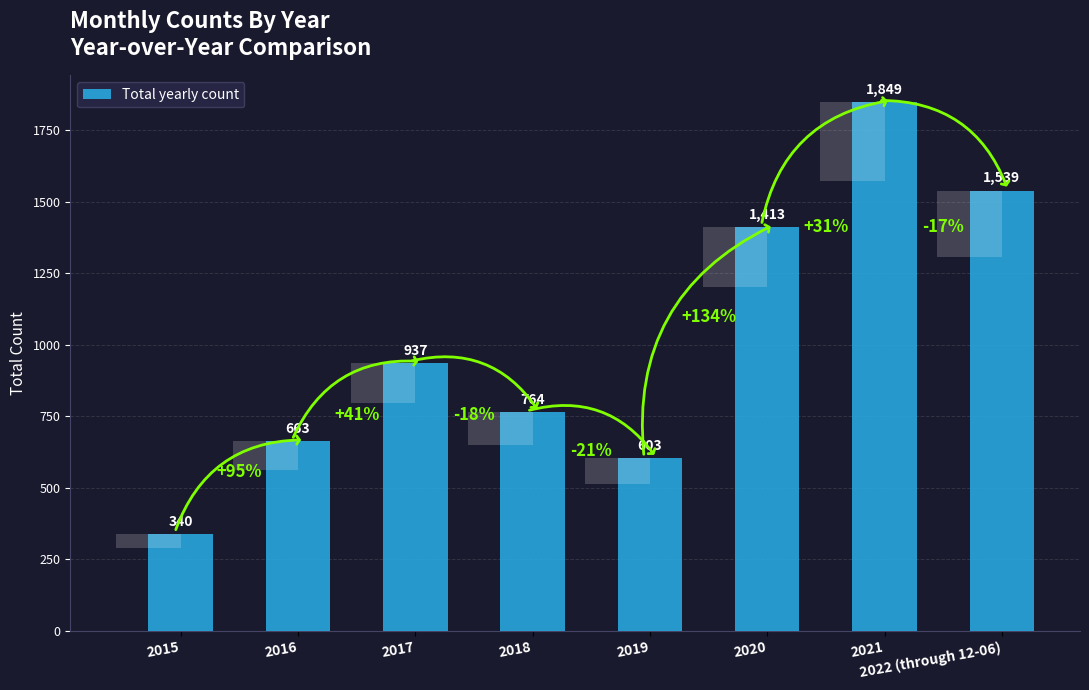

Is it true that the value at 2017 is 529?

False